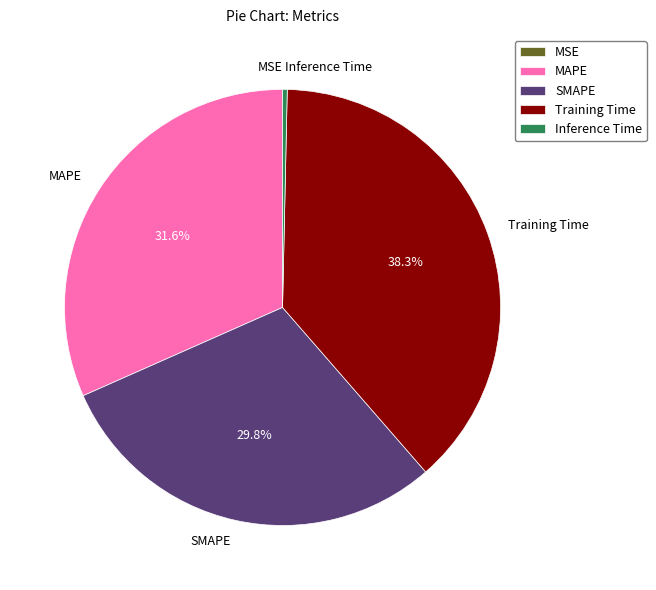

To the nearest percent, what percentage of the pie is SMAPE?

30%